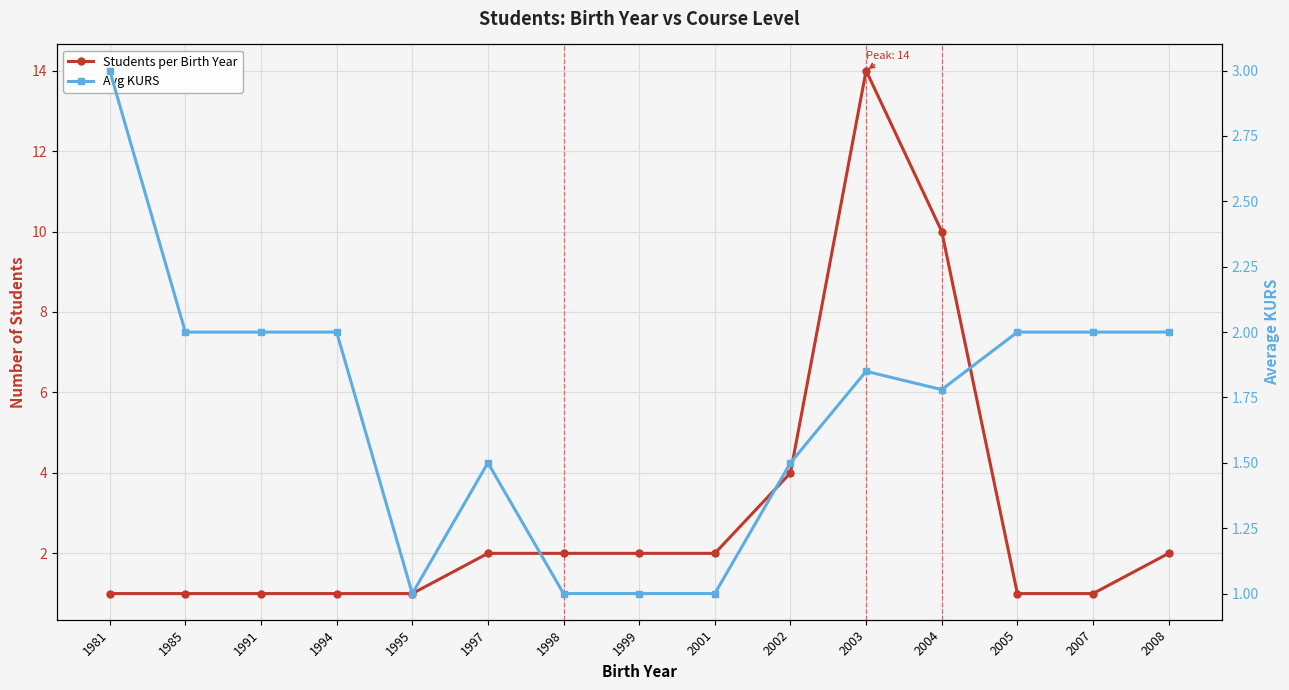

At how many categories does at least one series exceed 13?

1